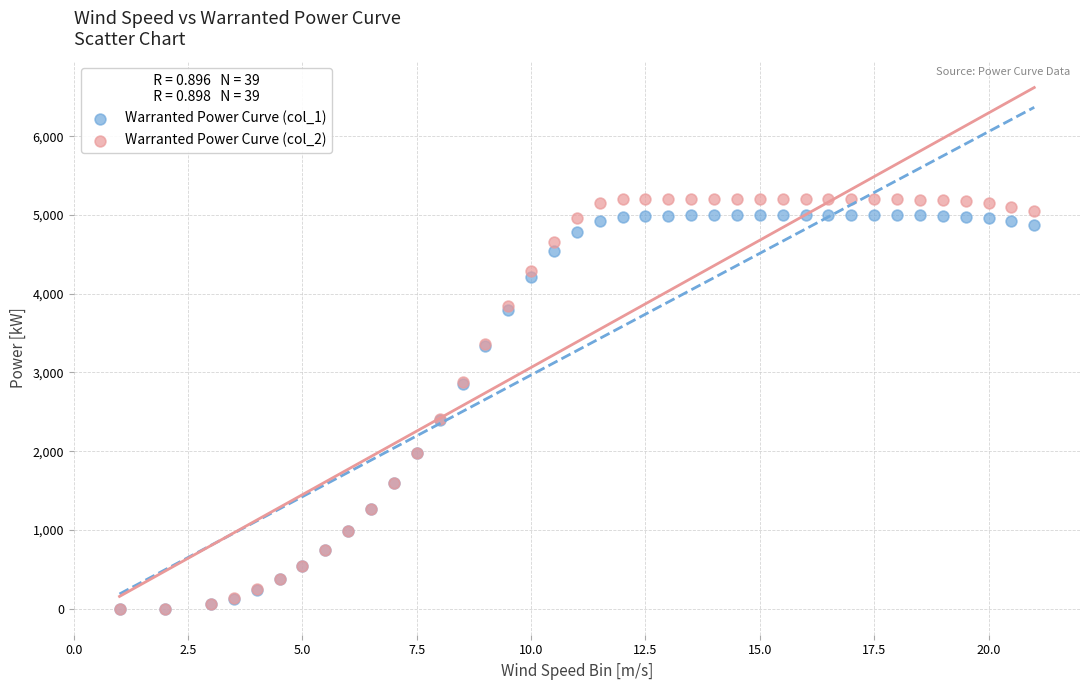

What are all the series names shown in the legend?

Warranted Power Curve (col_1), Warranted Power Curve (col_2)